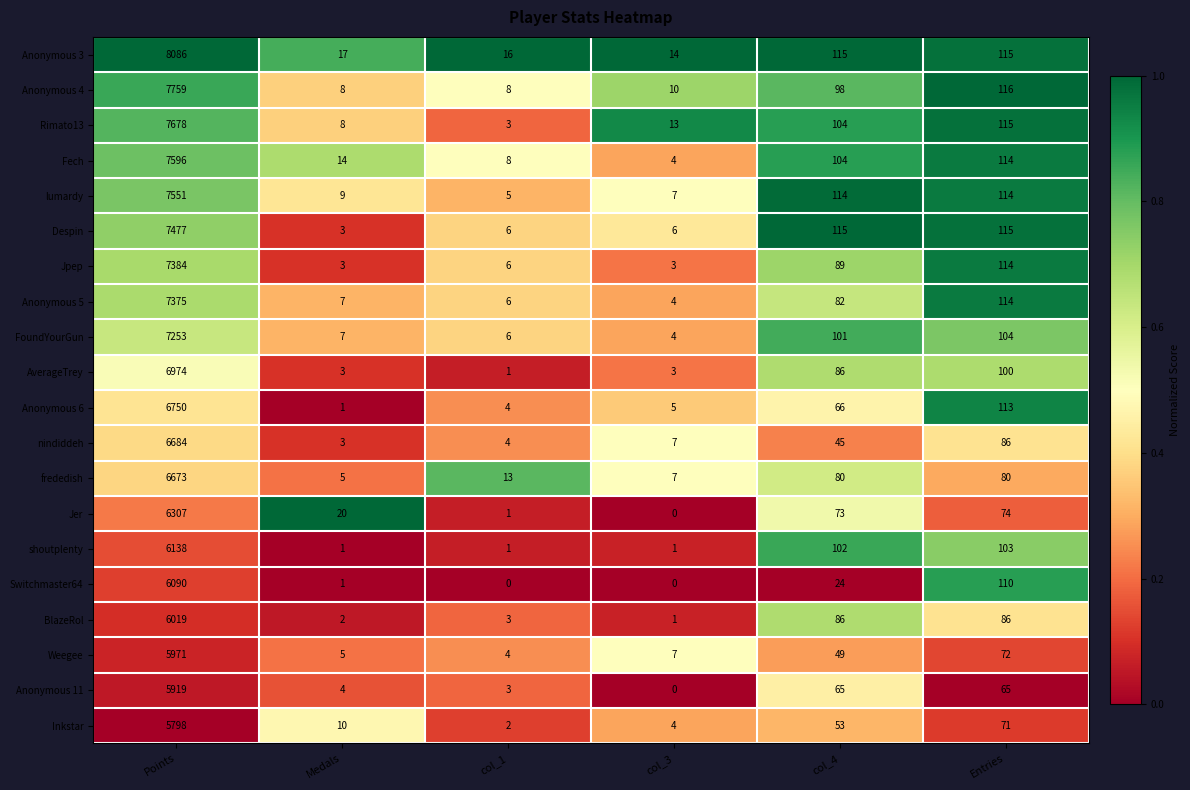

What is the difference between the Anonymous 11 values at col_1 and col_3?

3